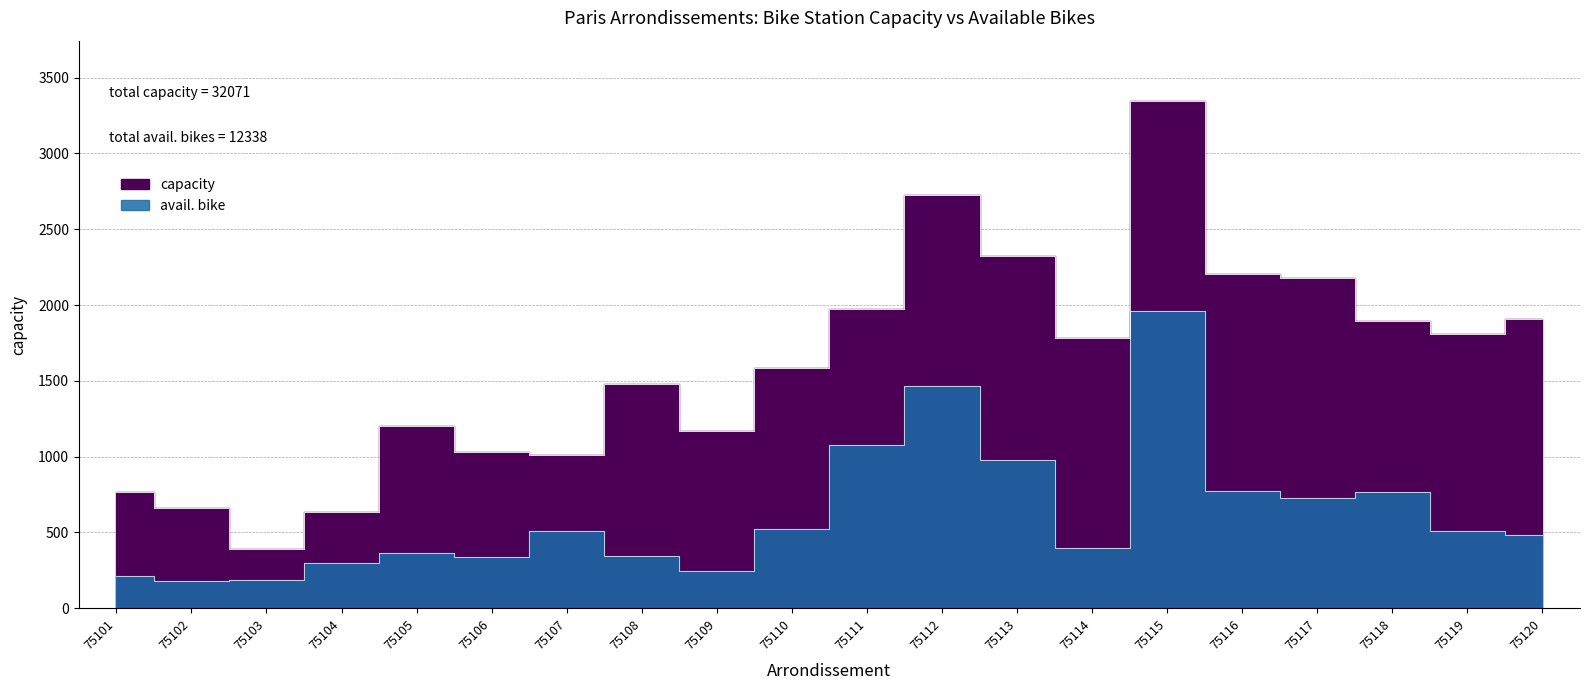

What is the value of the avail. bike point at the 2nd from the left?

182